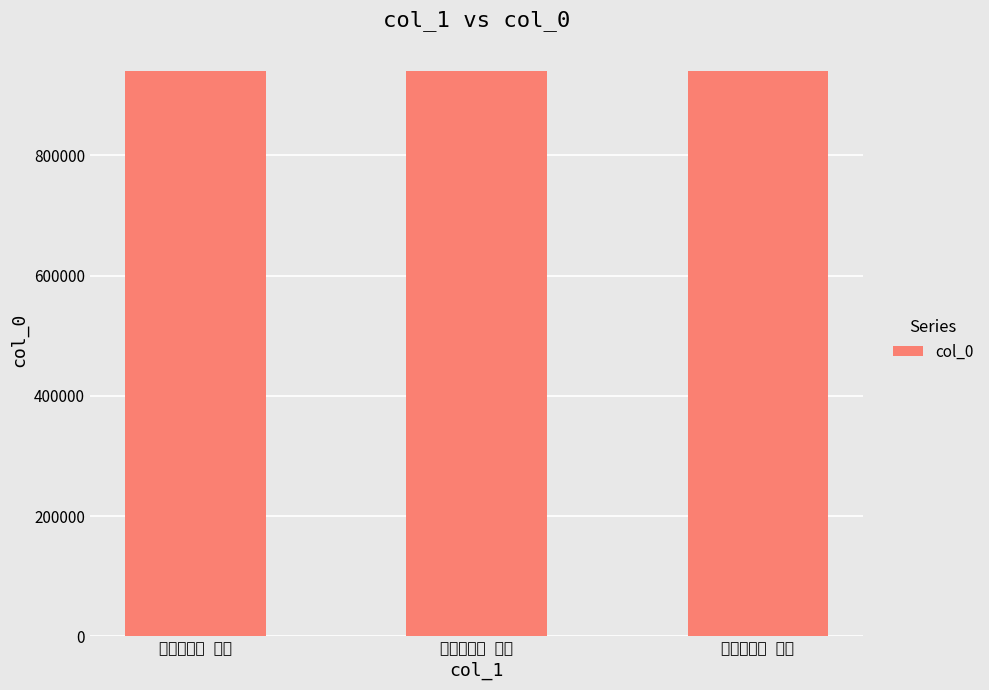

What is the change in value from 闻延平水沴 其三 to 闻延平水沴 其二?

+2